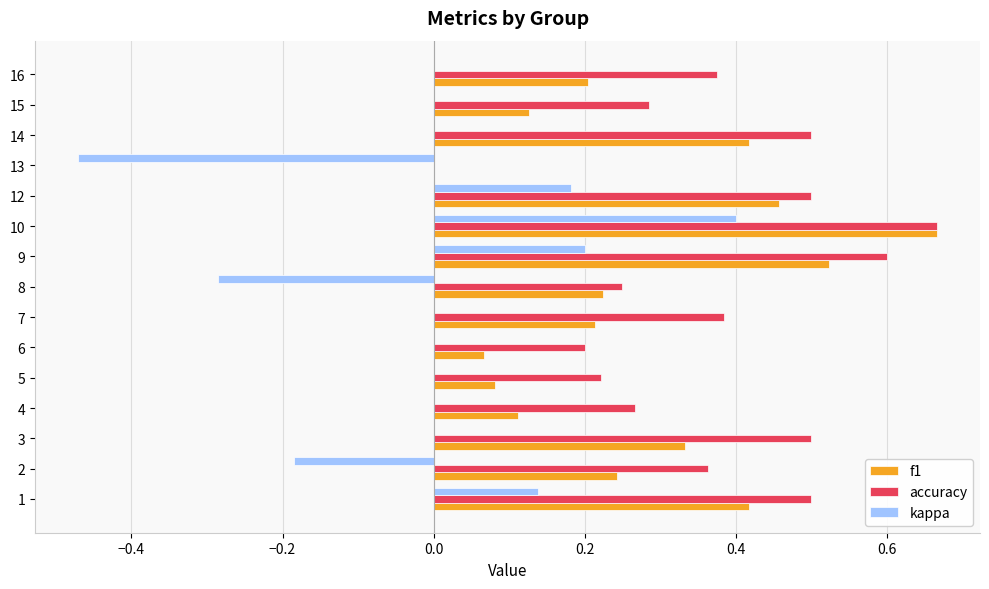

Which category has the highest value in the kappa series?

10